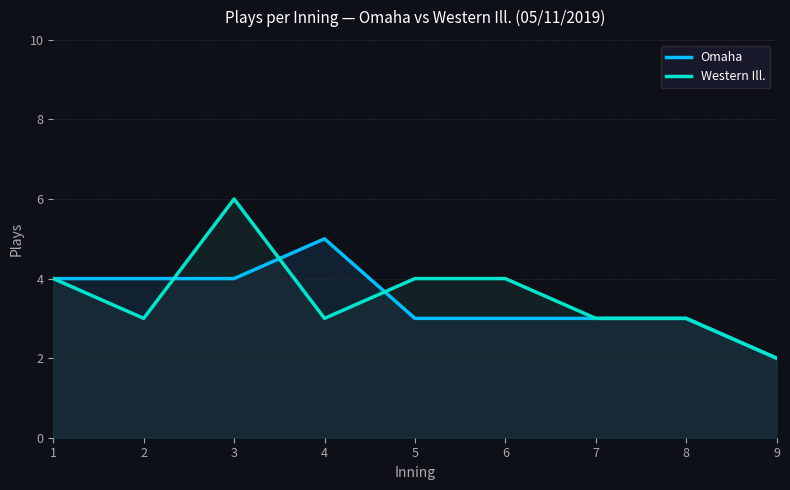

Reading left to right, transcribe all the data shown in this chart.

Omaha: 1=4	2=4	3=4	4=5	5=3	6=3	7=3	8=3	9=2
Western Ill.: 1=4	2=3	3=6	4=3	5=4	6=4	7=3	8=3	9=2